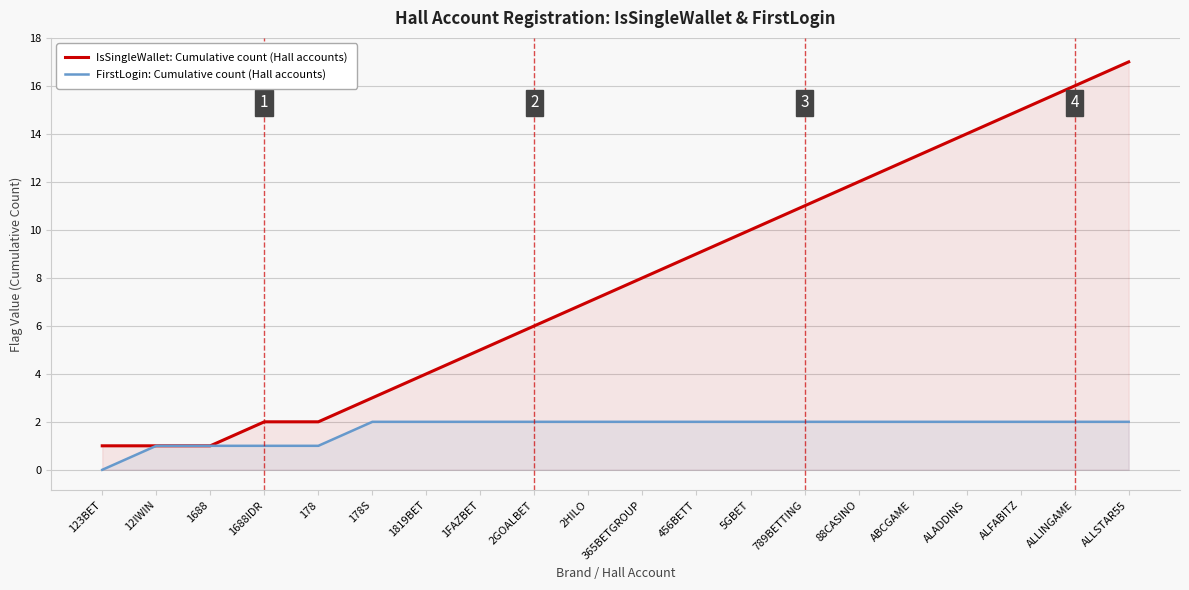

Which category has the lowest value in the FirstLogin: Cumulative count (Hall accounts) series?

123BET